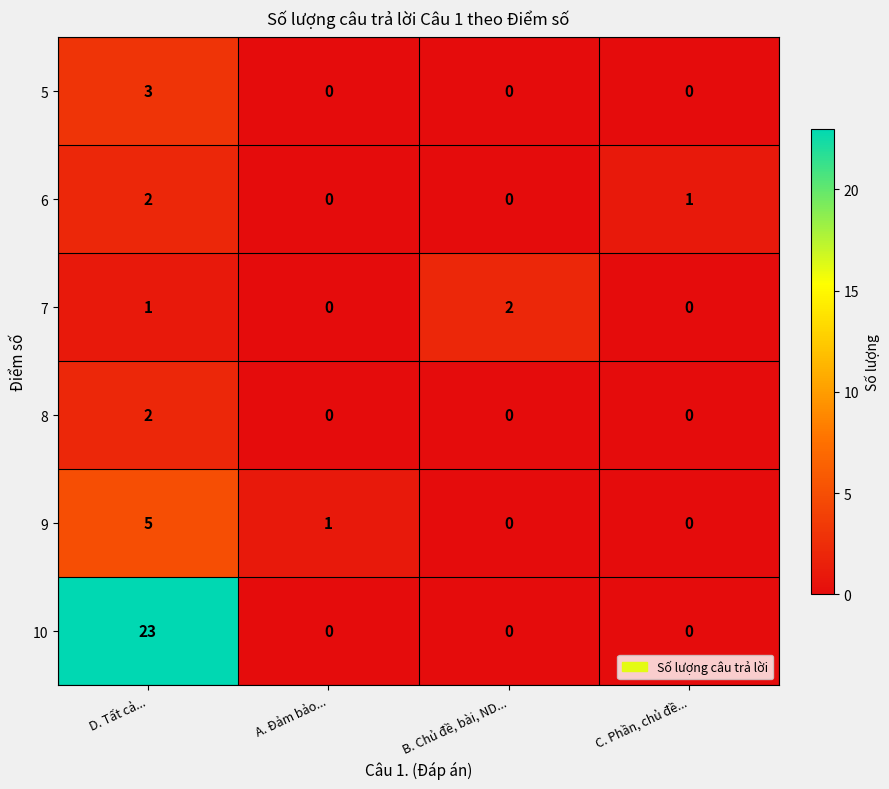

Between B. Chủ đề, bài, ND... and C. Phần, chủ đề..., which series saw the biggest shift?

7